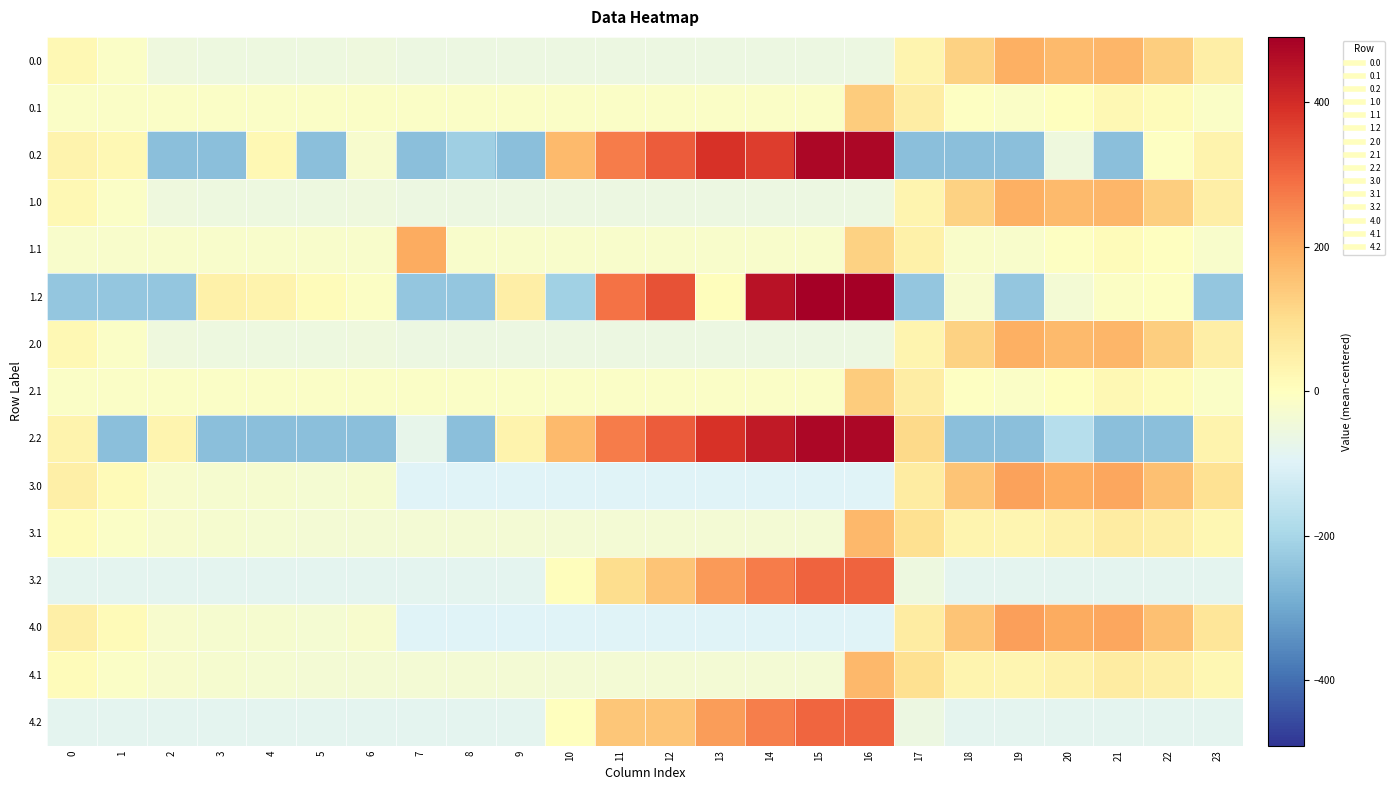

What is the minimum value shown in the chart?

-252.6